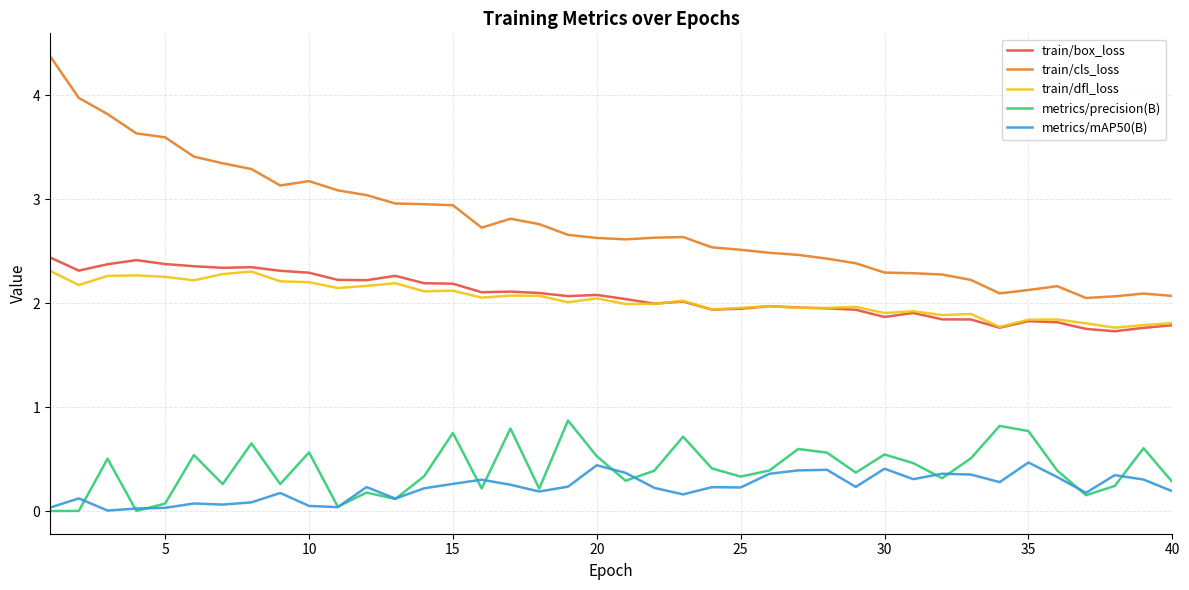

What is the maximum value shown in the chart?

4.4